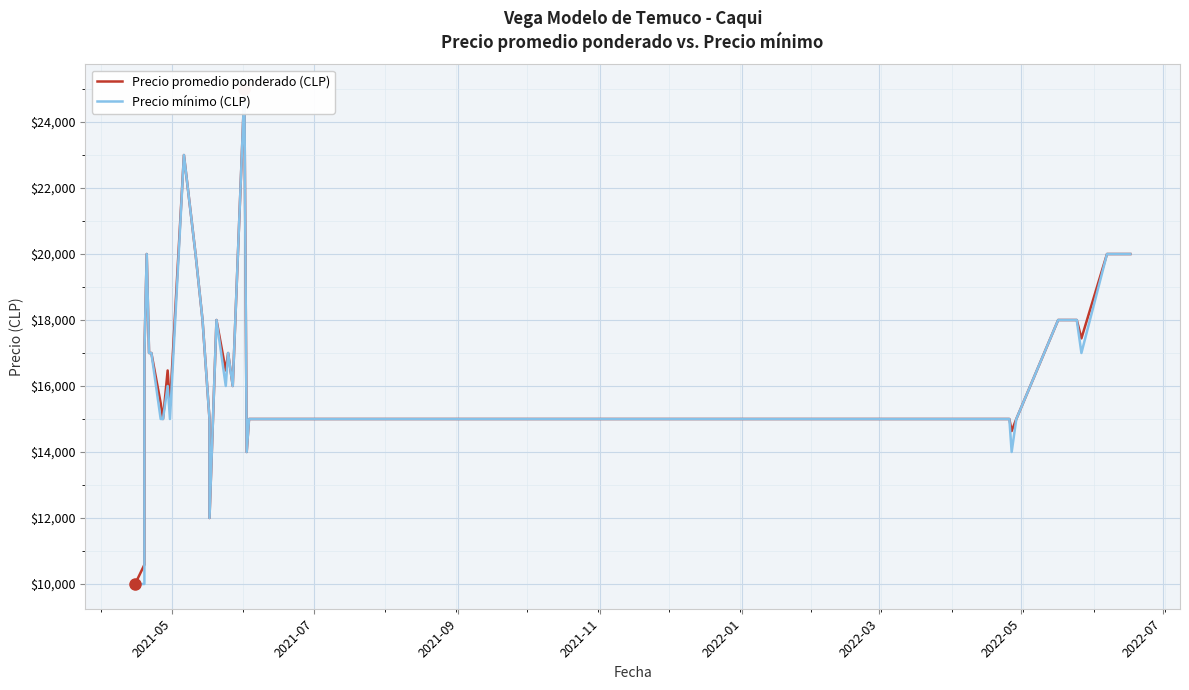

At which category does the chart reach its minimum across all series?

2021-05